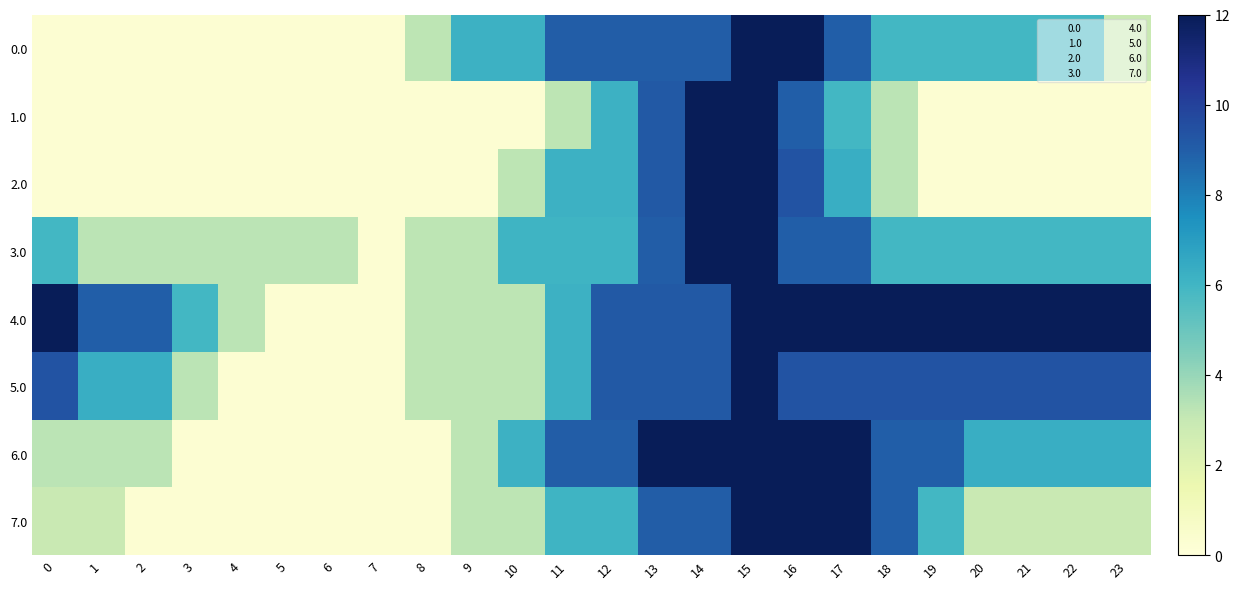

What is the total value across all series at 16?

84.6